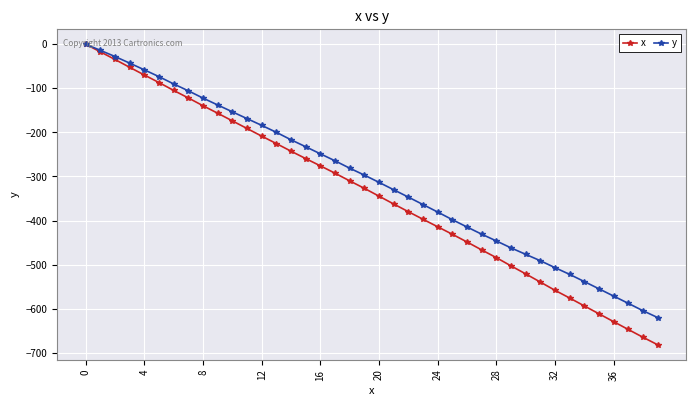

Which series has the widest spread of values?

x